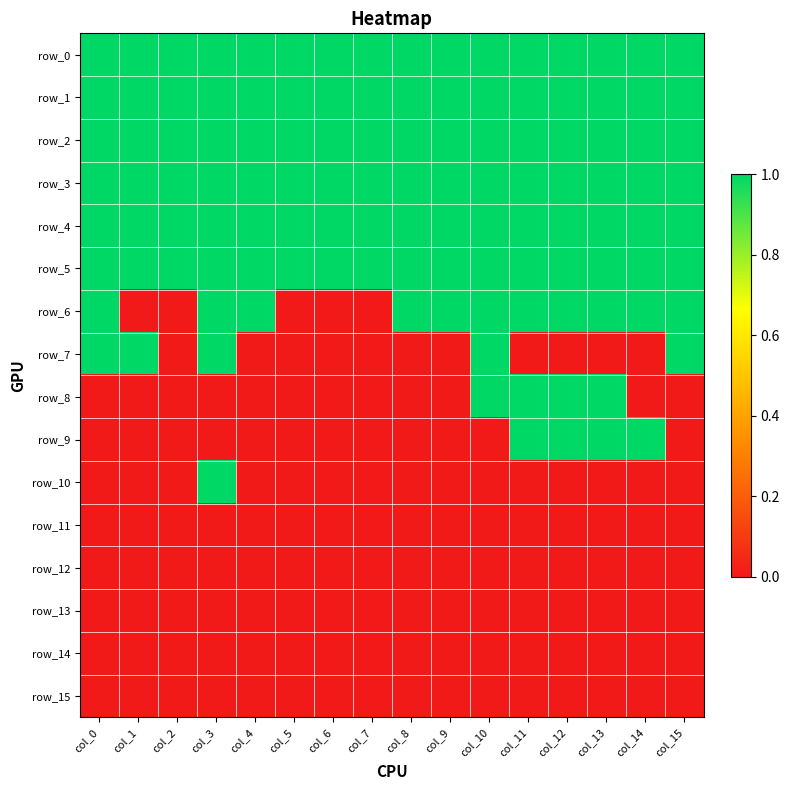

List the labels in order of row_6 value, smallest first.

col_1, col_2, col_5, col_6, col_7, col_0, col_3, col_4, col_8, col_9, col_10, col_11, col_12, col_13, col_14, col_15